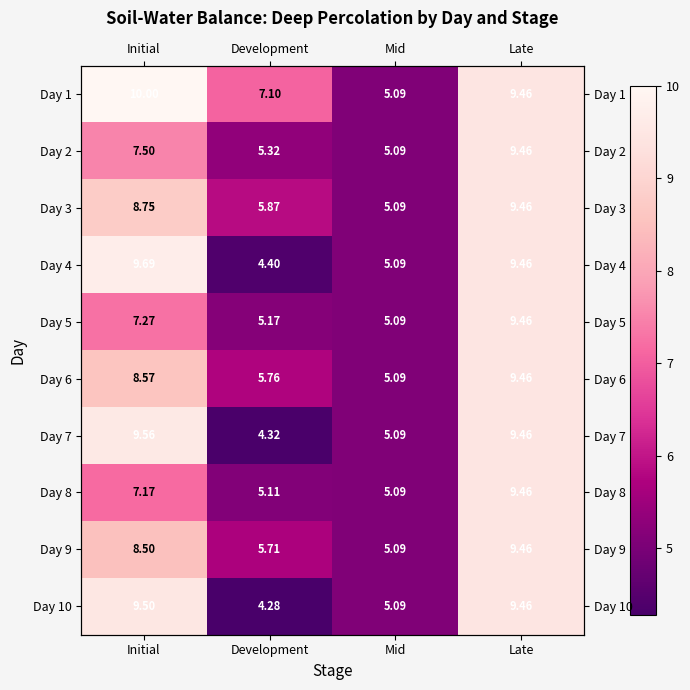

What is the lowest value of the Day 3 series?

5.1